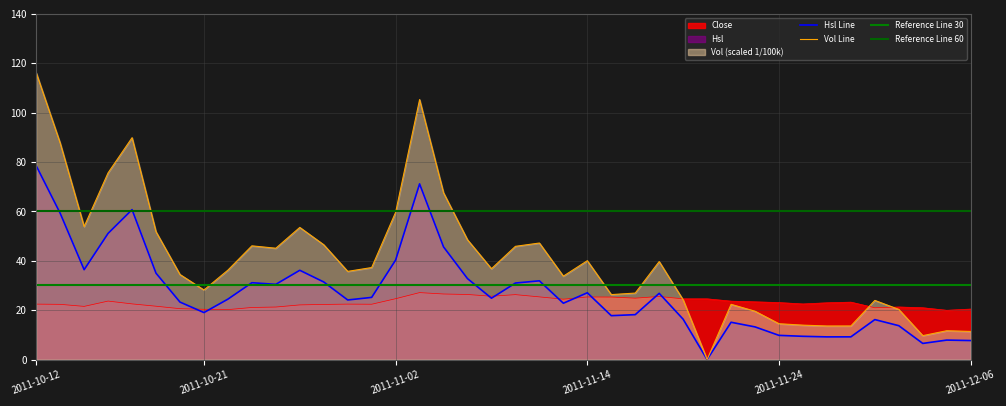

How many categories are shown in the chart?

40